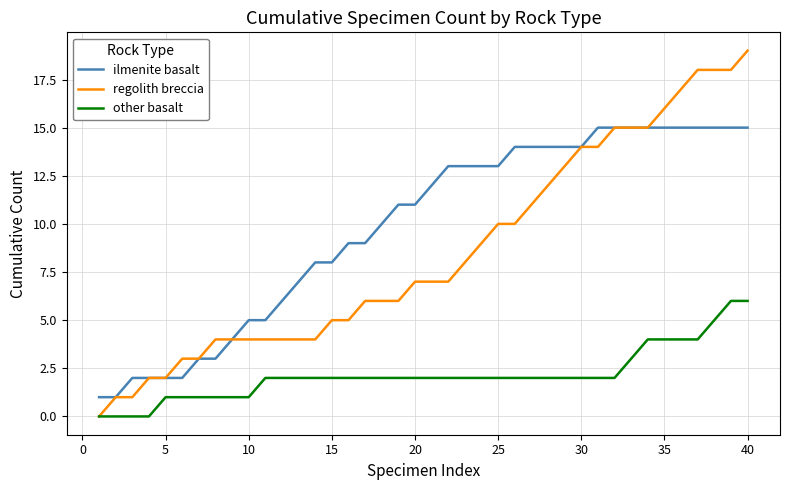

Which series has the largest total across all categories?

ilmenite basalt